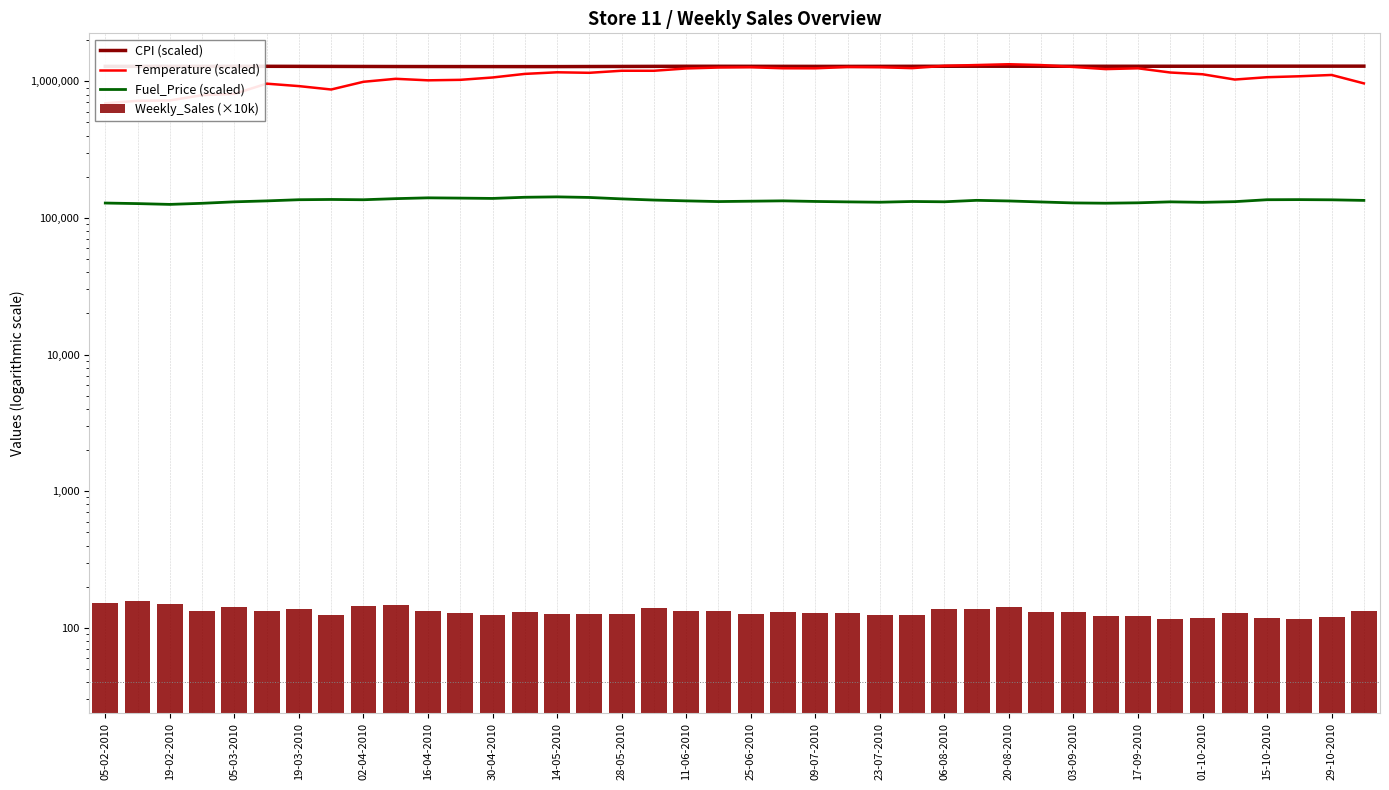

Rank the series by their maximum value, from highest to lowest.

Temperature (scaled), CPI (scaled), Fuel_Price (scaled), Weekly_Sales (×10k)